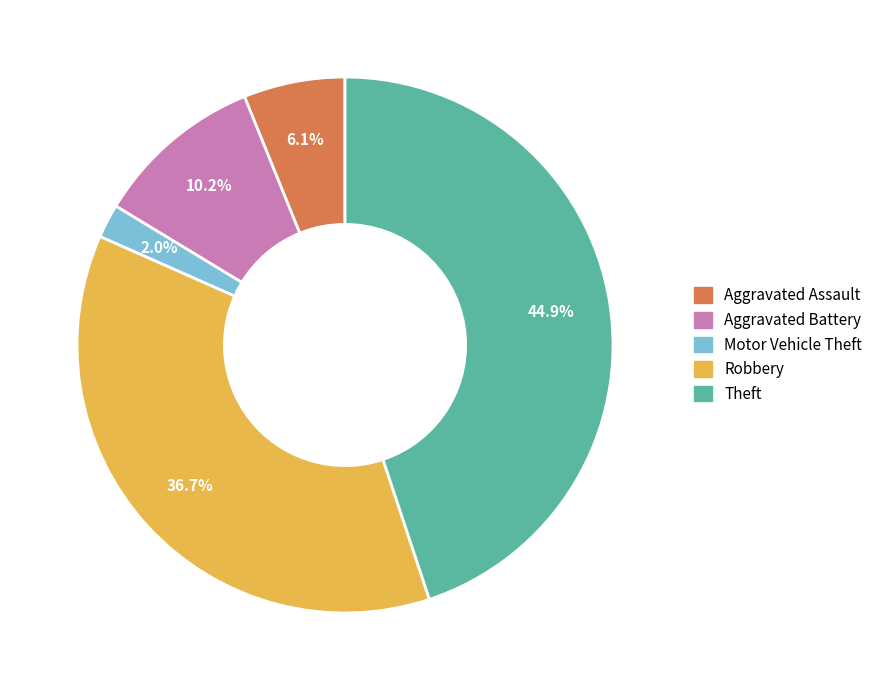

Rank the categories by value from highest to lowest.

Theft, Robbery, Aggravated Battery, Aggravated Assault, Motor Vehicle Theft